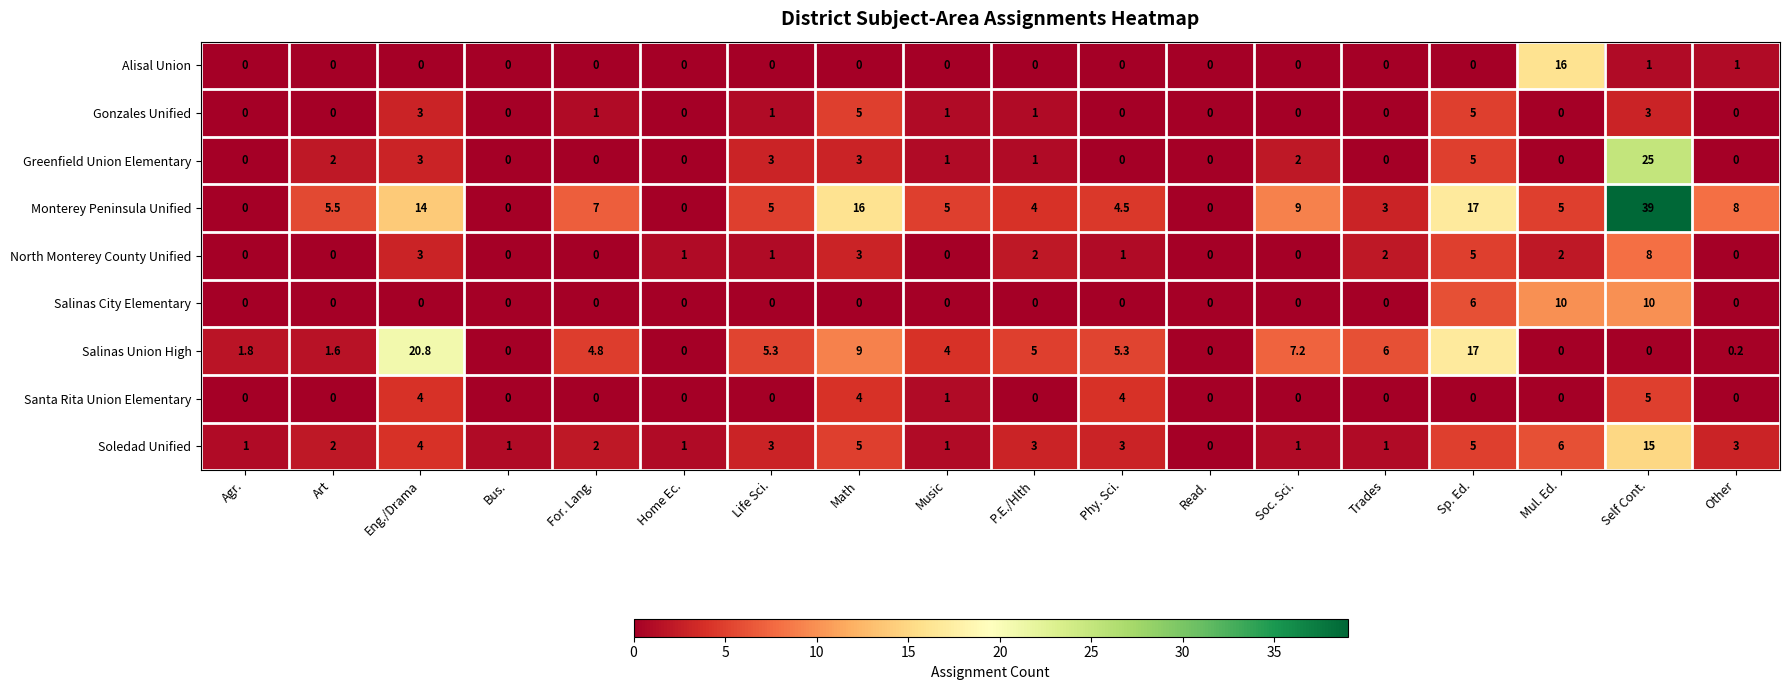

Which series has the widest spread of values?

Monterey Peninsula Unified